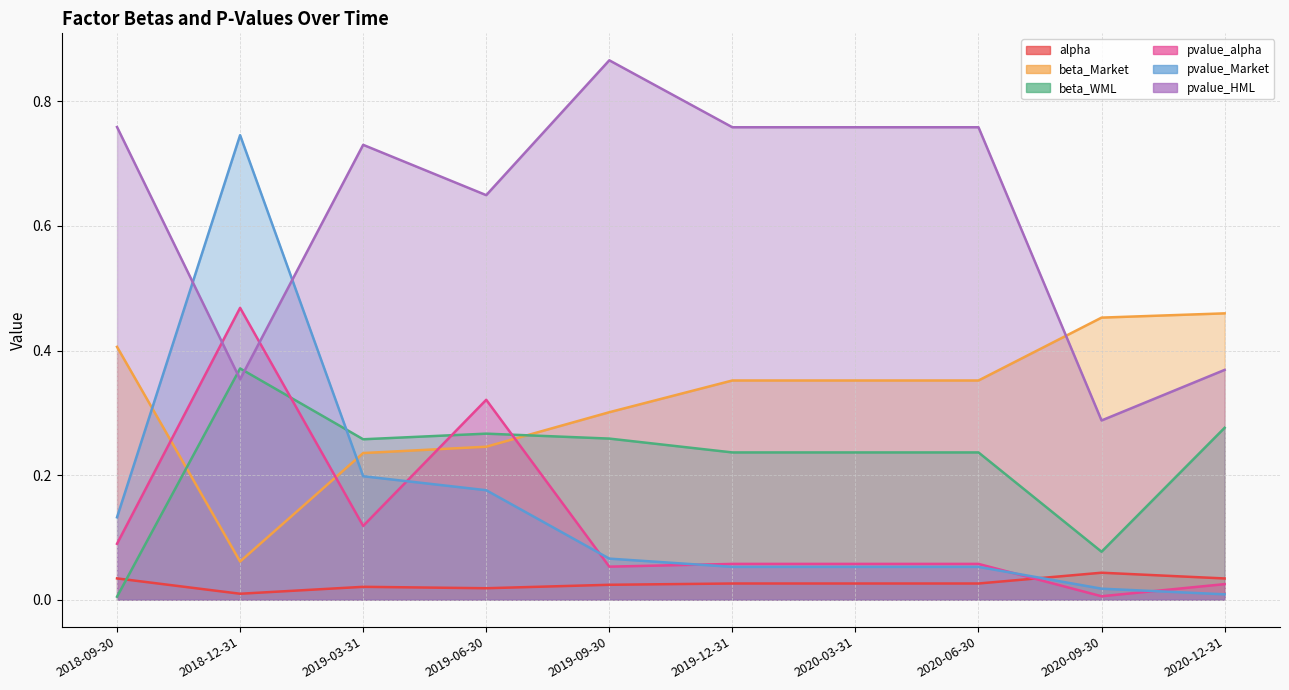

Rank the categories by alpha value from highest to lowest.

2020-09-30, 2018-09-30, 2020-12-31, 2019-12-31, 2020-03-31, 2020-06-30, 2019-09-30, 2019-03-31, 2019-06-30, 2018-12-31